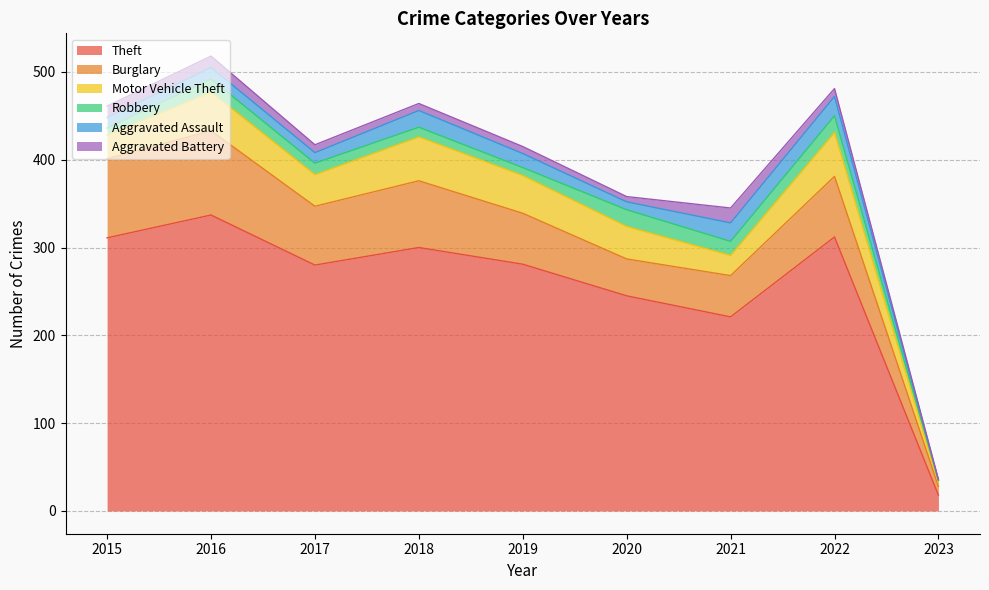

Which series has the largest total across all categories?

Theft